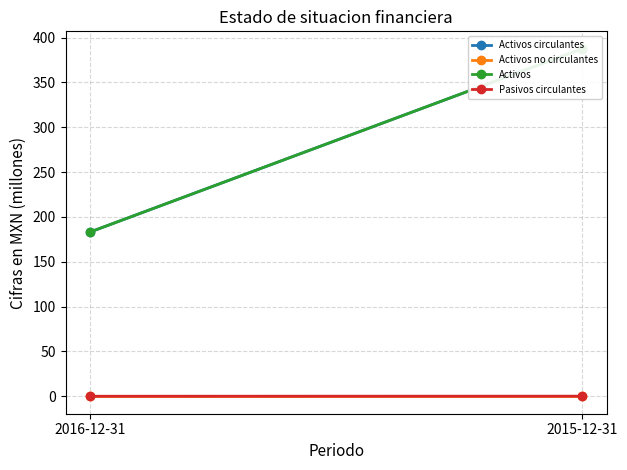

Is it true that Activos no circulantes equals 0.0 at 2016-12-31?

True